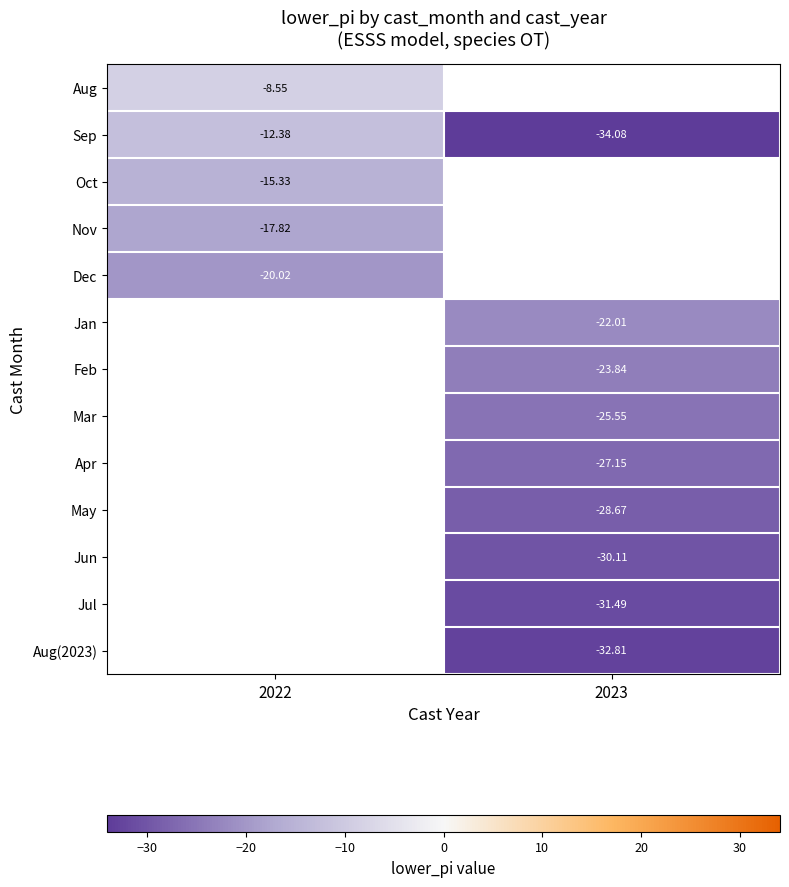

The value of Nov at 2022 is -5.9. True or false?

False